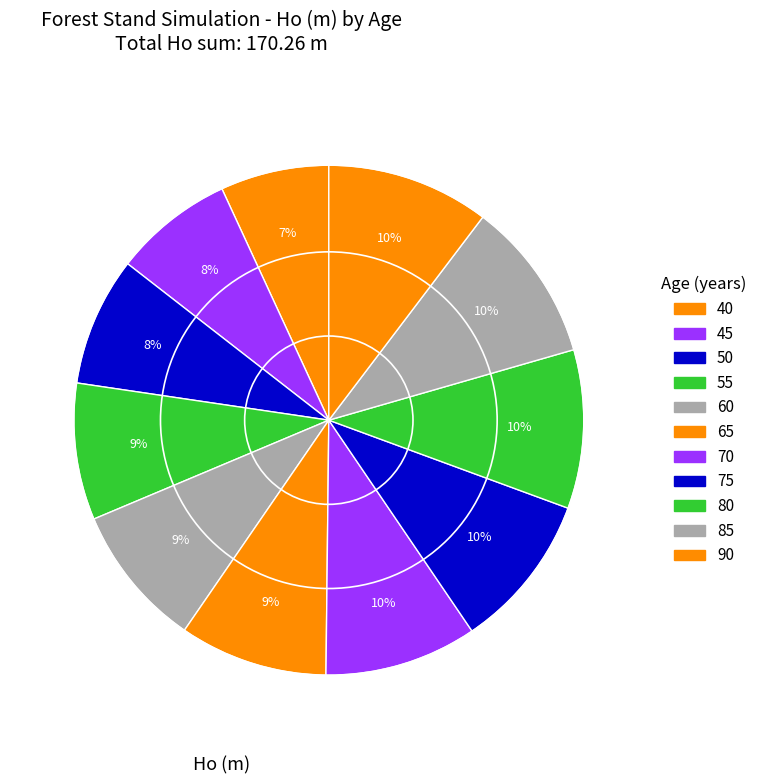

Is there any slice that represents more than half of the pie?

No